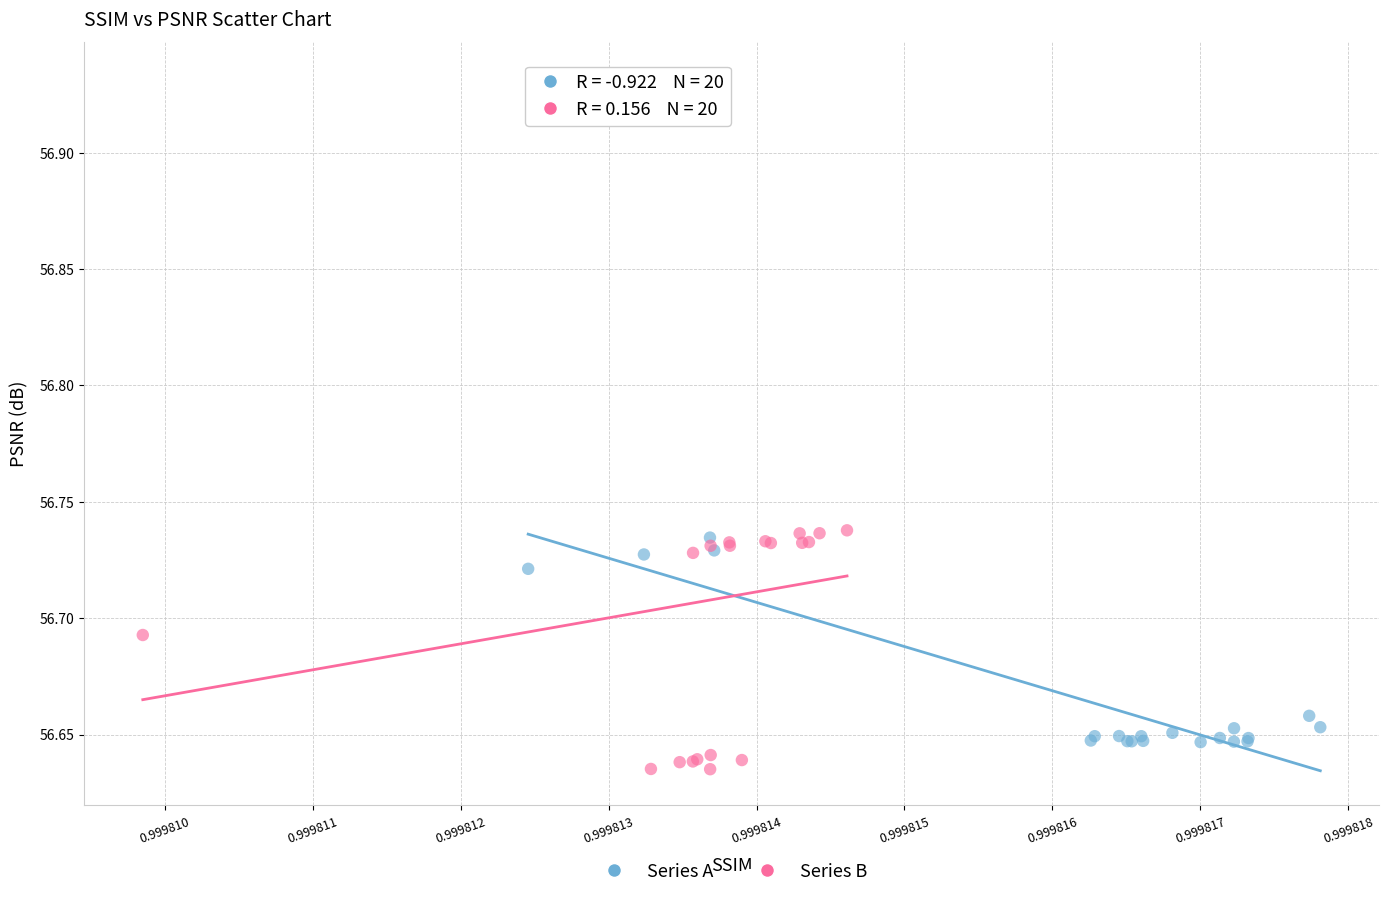

Which series has the largest Y range (max minus min)?

Series B